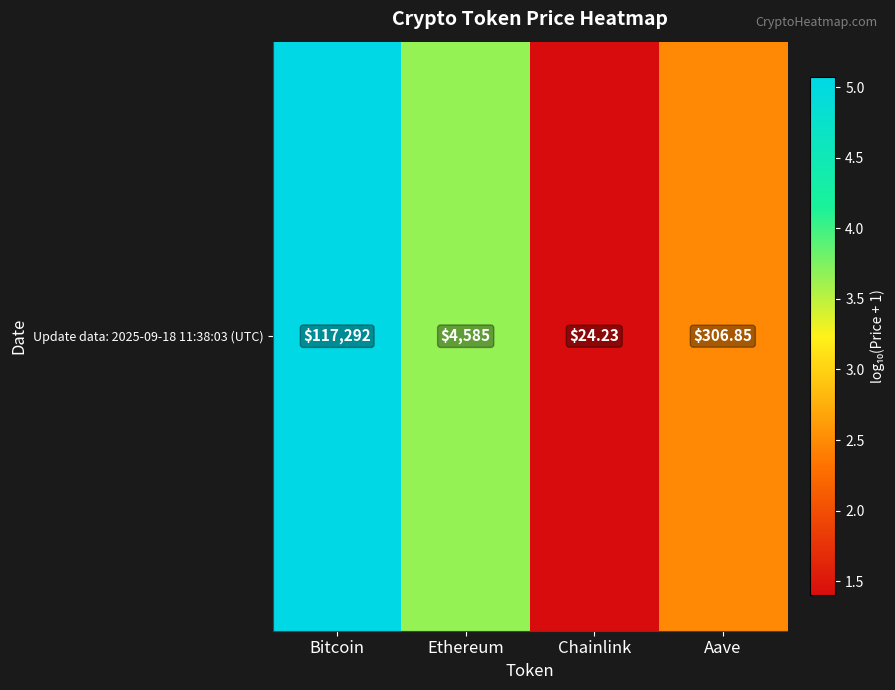

What is the minimum value shown in the chart?

1.4